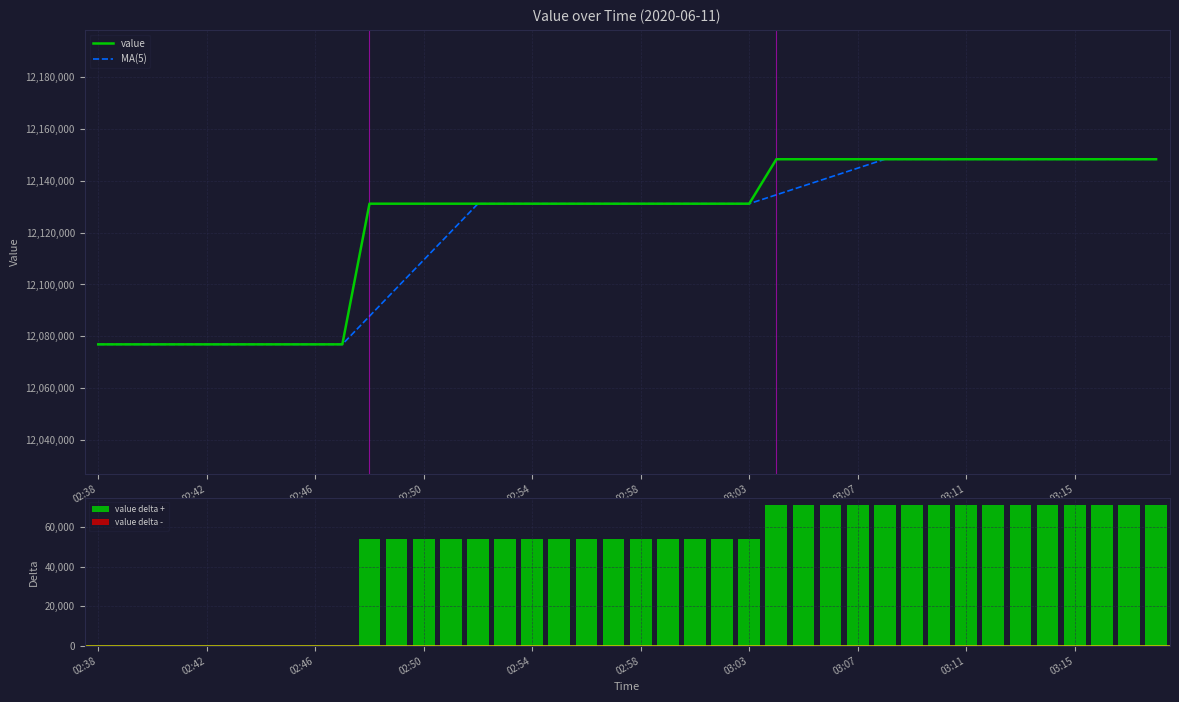

What is the sum of all value delta + values?

1885904.6